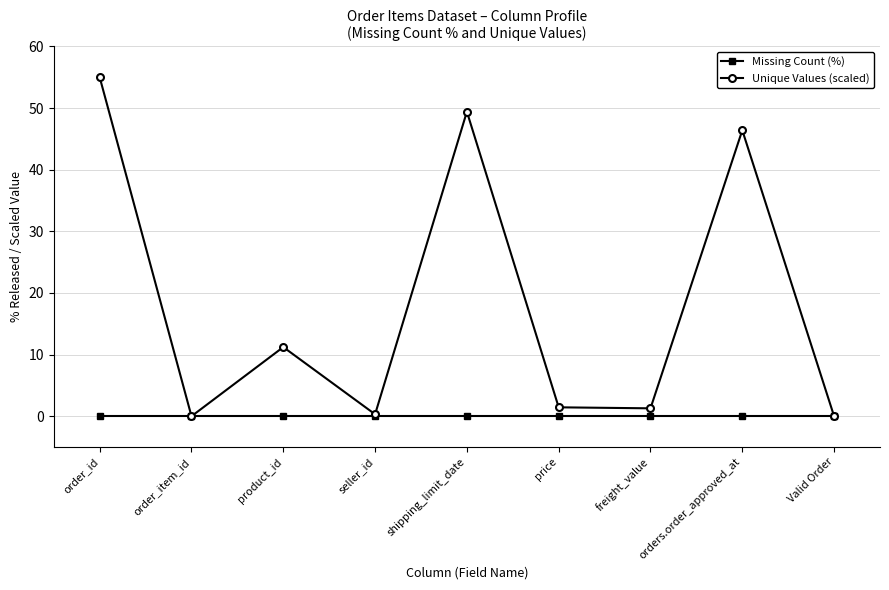

Which series changed the most between order_item_id and price?

Unique Values (scaled)